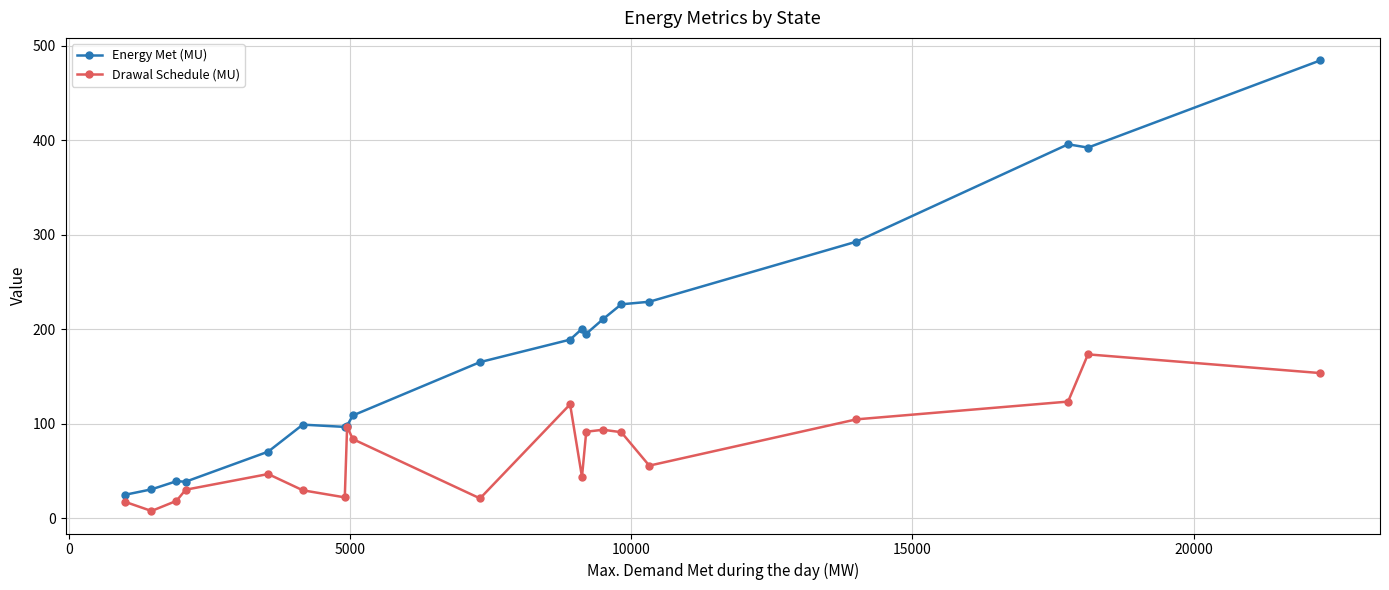

Does the chart display data point markers on the line(s)?

Yes